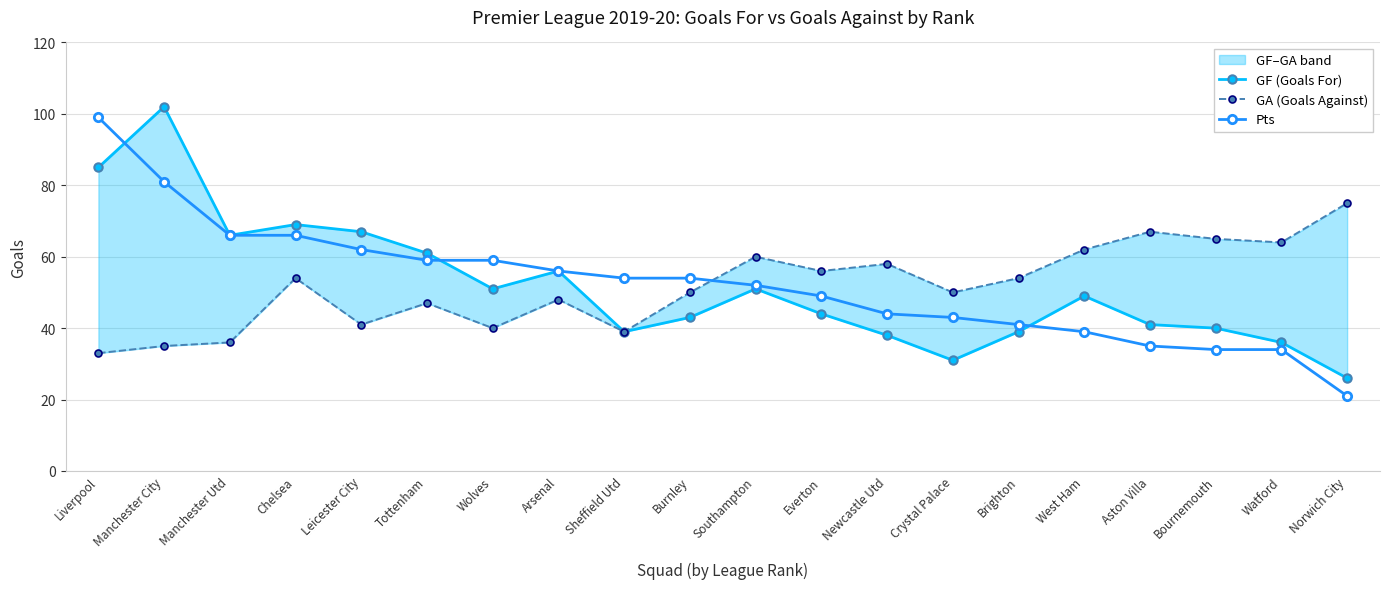

How many values in the GF (Goals For) series are below 49?

10